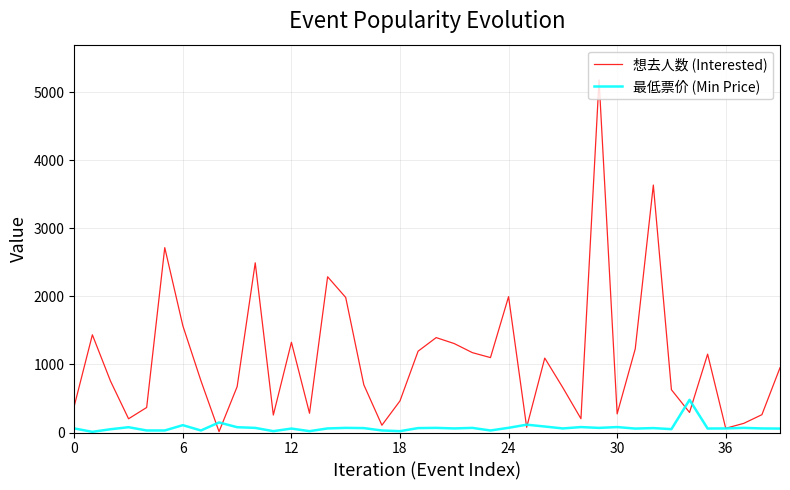

What is the maximum value shown in the chart?

5182.0